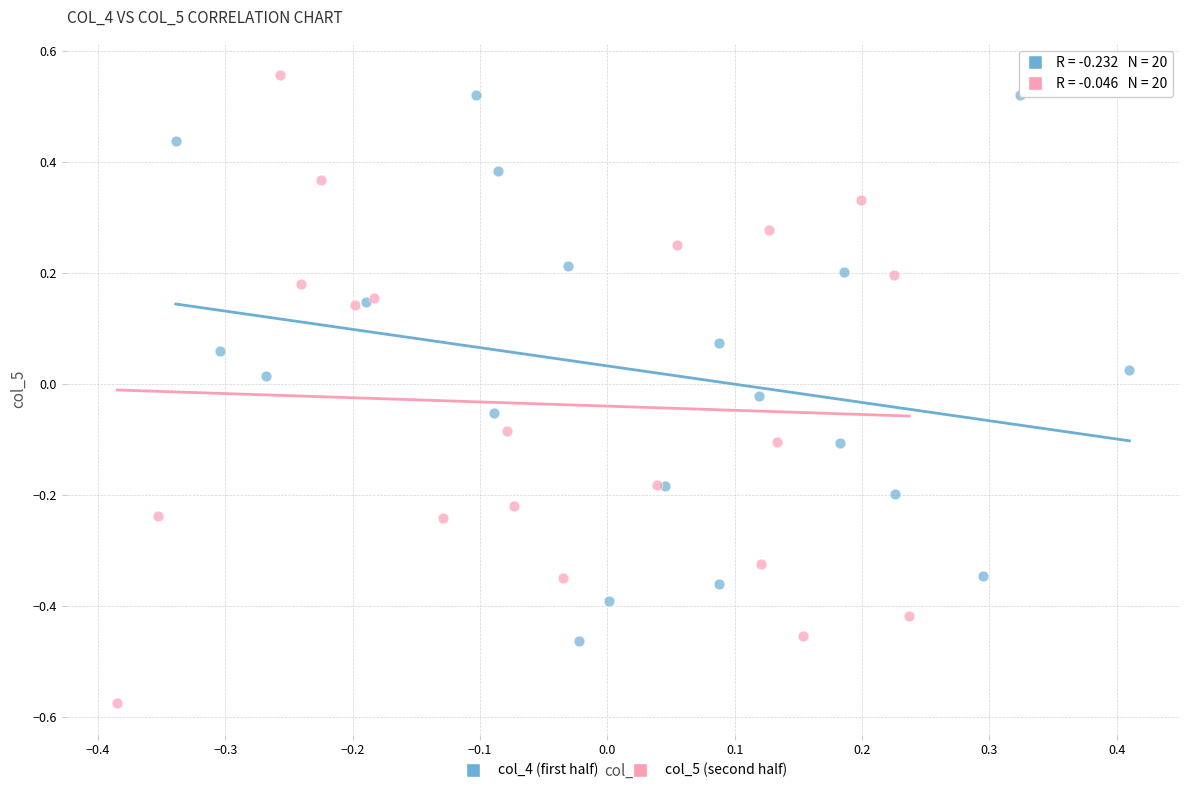

Which series reaches the minimum Y coordinate?

col_5 (second half)